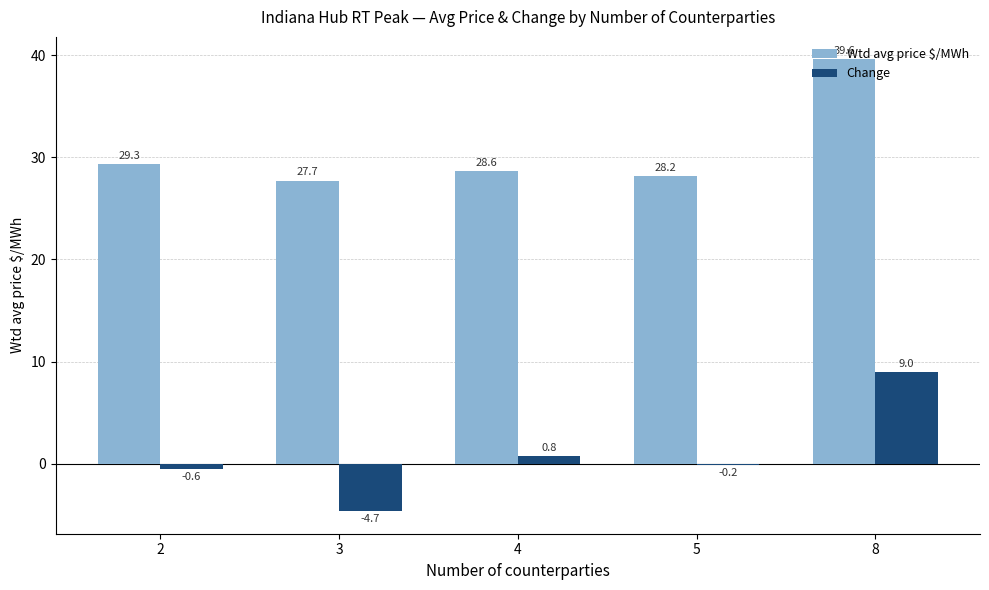

The value of Wtd avg price $/MWh at 2 is 29.3. True or false?

True